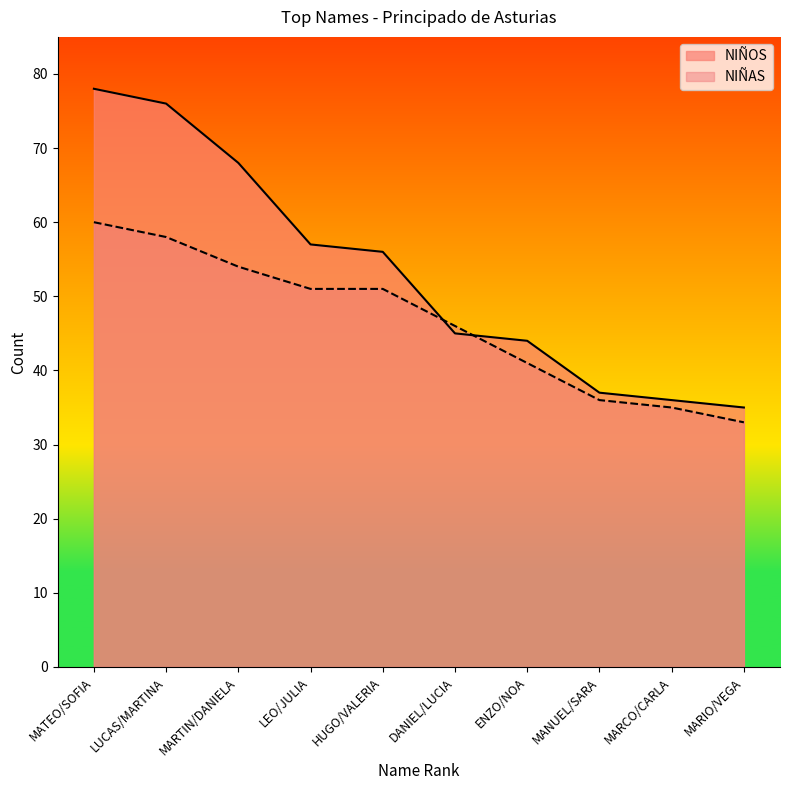

What are all the series names shown in the legend?

NIÑOS, NIÑAS